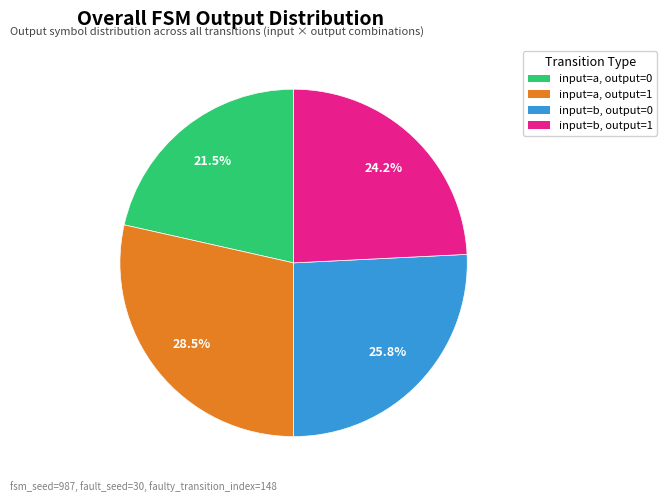

What is the total percentage of input=b, output=1 and input=a, output=1?

52.7%